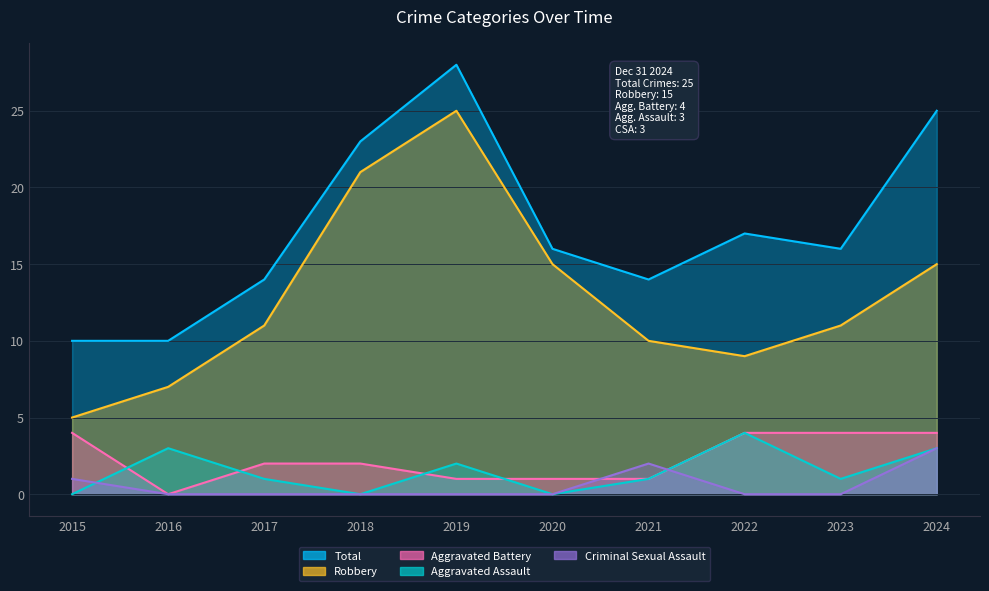

List the labels in order of Criminal Sexual Assault value, largest first.

2024, 2021, 2015, 2016, 2017, 2018, 2019, 2020, 2022, 2023